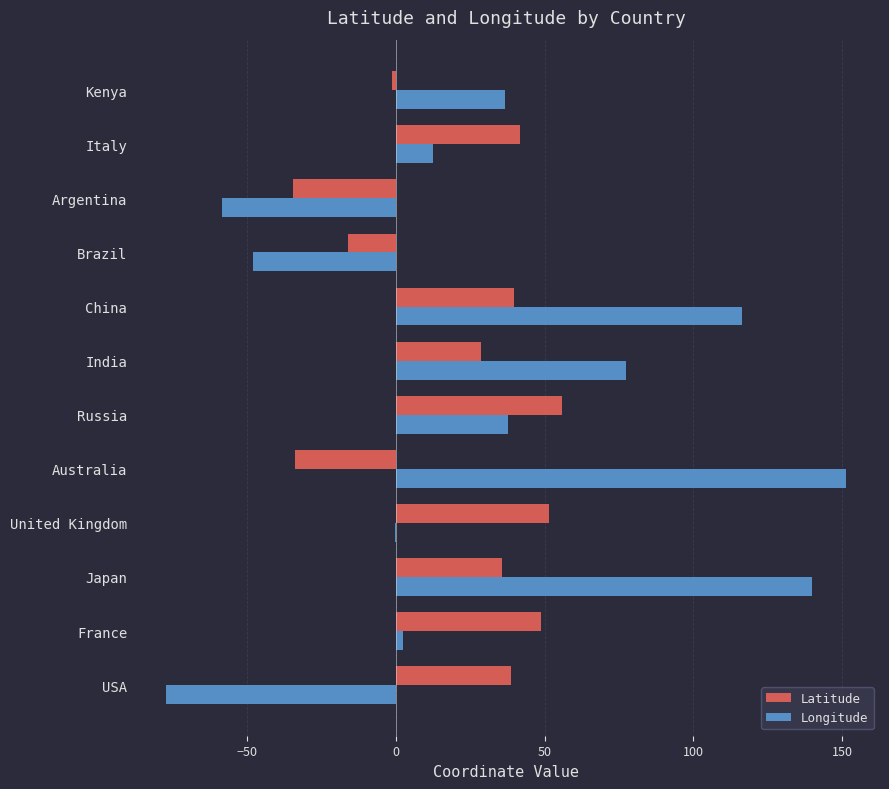

How many positive values does the Latitude series have?

8